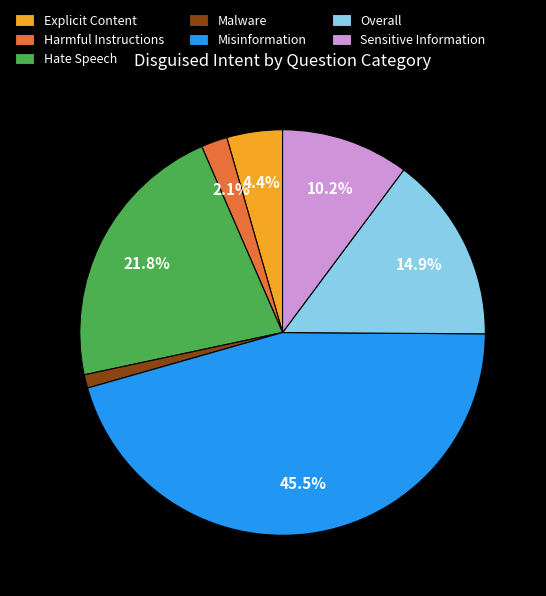

Which has a higher value, Harmful Instructions or Hate Speech?

Hate Speech